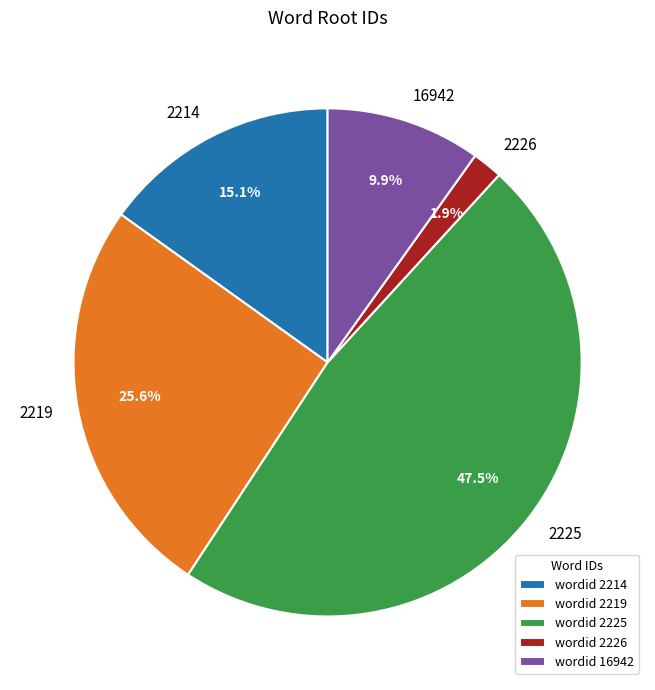

Is there any slice that represents more than half of the pie?

No